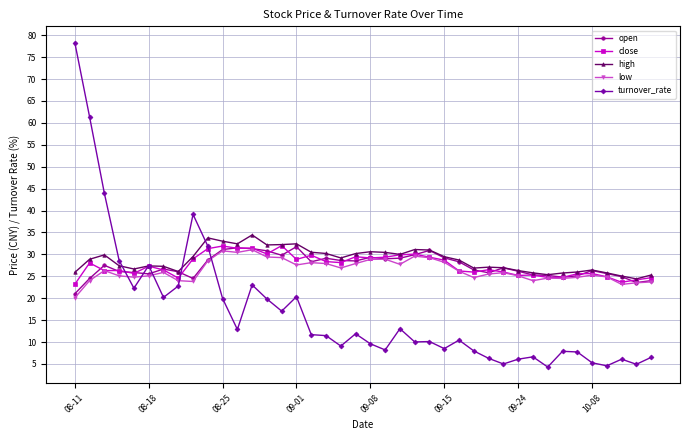

What is the maximum value for close?

32.0